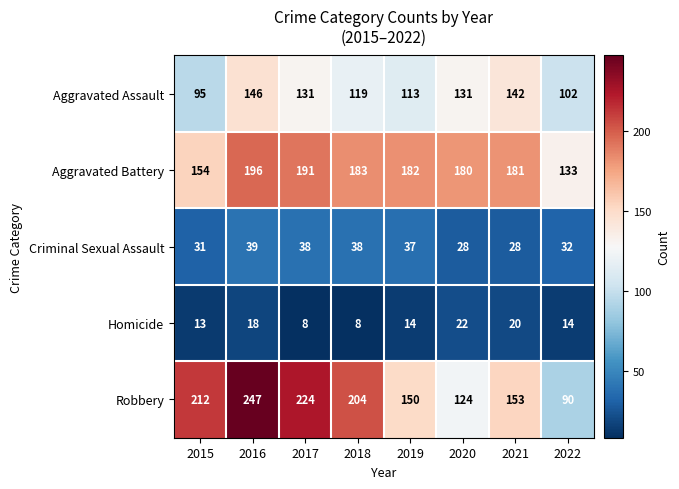

Is it true that Aggravated Assault equals 119 at 2018?

True